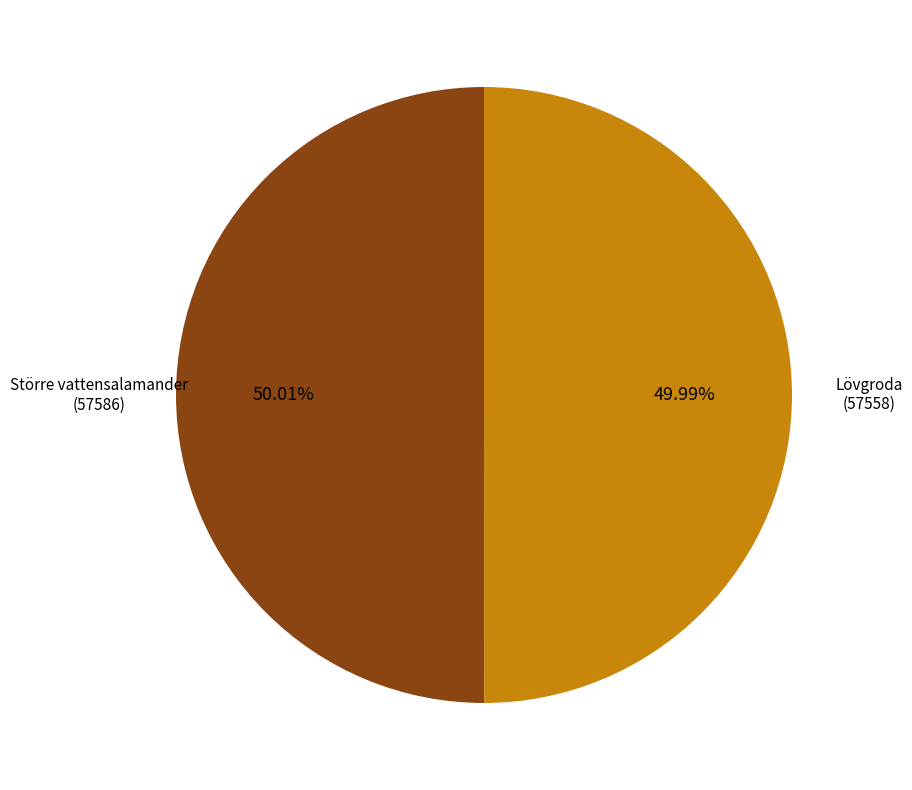

What is the ratio of the value at Lövgroda (57558) to the value at Större vattensalamander (57586)?

1.0